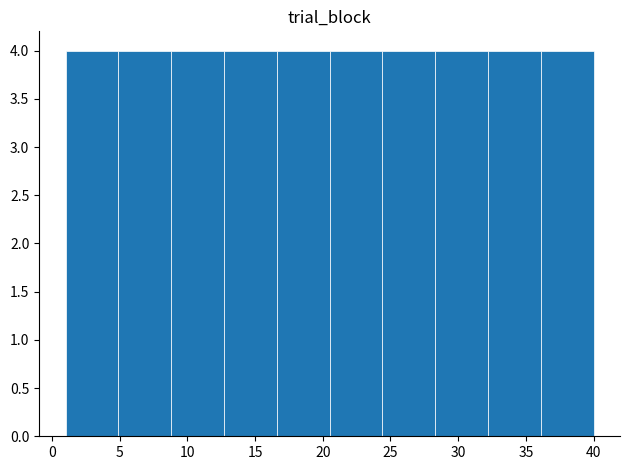

Reading left to right, transcribe this chart: for each bar, give the range it covers on the x-axis and its height. Neither the bar edges nor the heights are printed on the chart, so give them approximately, as read against the axes.

1.0 to 4.9: 4
4.9 to 8.8: 4
8.8 to 12.7: 4
12.7 to 16.6: 4
16.6 to 20.5: 4
20.5 to 24.4: 4
24.4 to 28.3: 4
28.3 to 32.2: 4
32.2 to 36.1: 4
36.1 to 40.0: 4